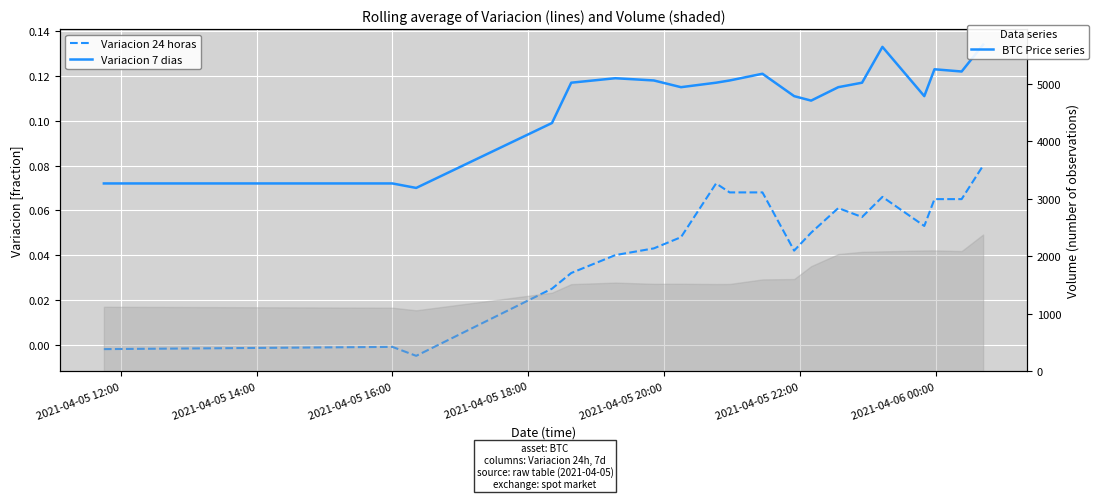

What is the value of the Variacion 7 dias point at the 5th from the left?

0.1